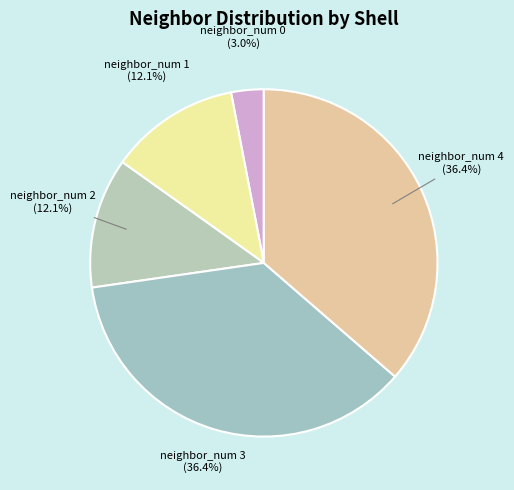

Which slice is the largest?

neighbor_num 3